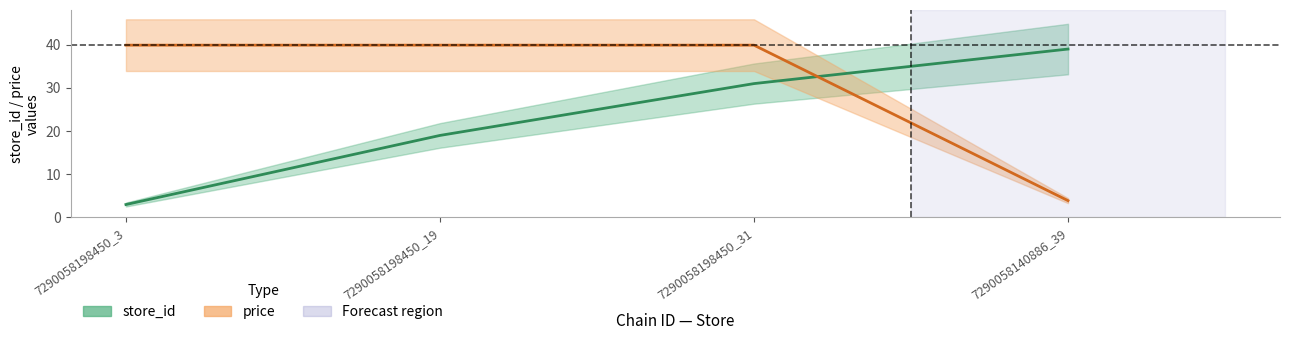

Which series has the largest total across all categories?

price